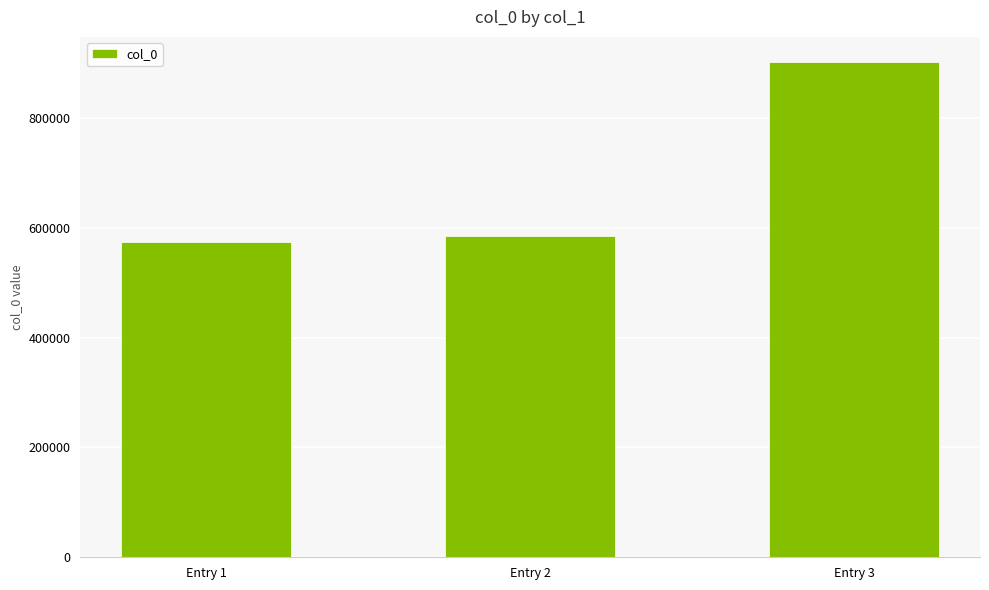

What is the difference between the maximum and minimum values?

327612